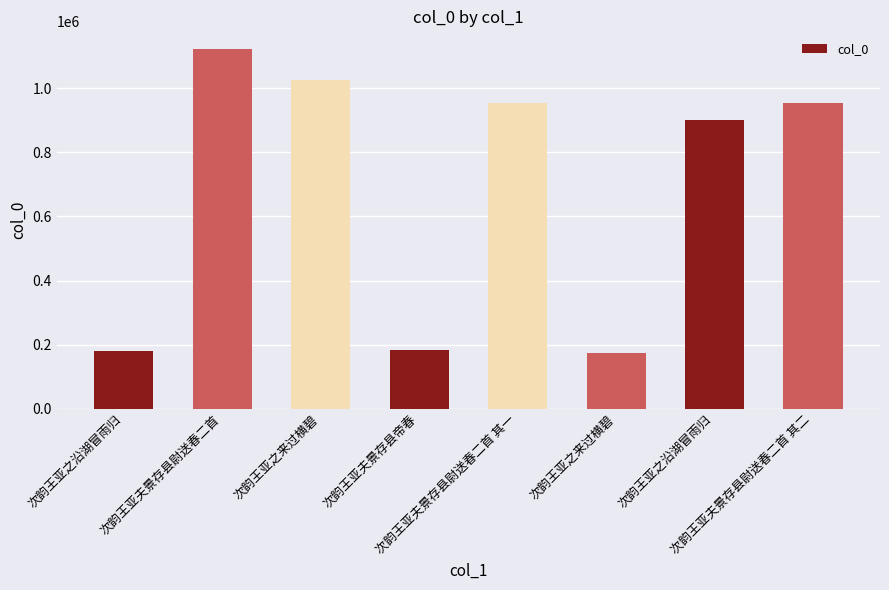

Reading right to left, what are all the values shown in this chart?

952526	901934	175088	952527	183803	1025362	1121306	178929